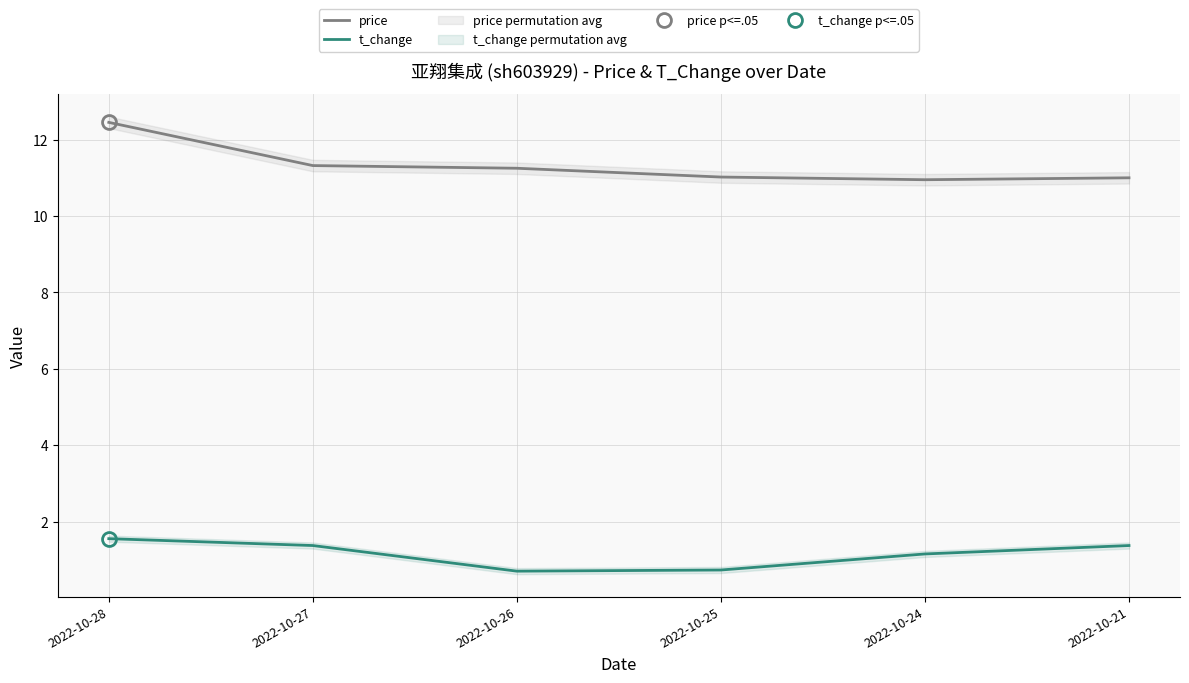

Between 2022-10-28 and 2022-10-24, which is larger?

2022-10-28